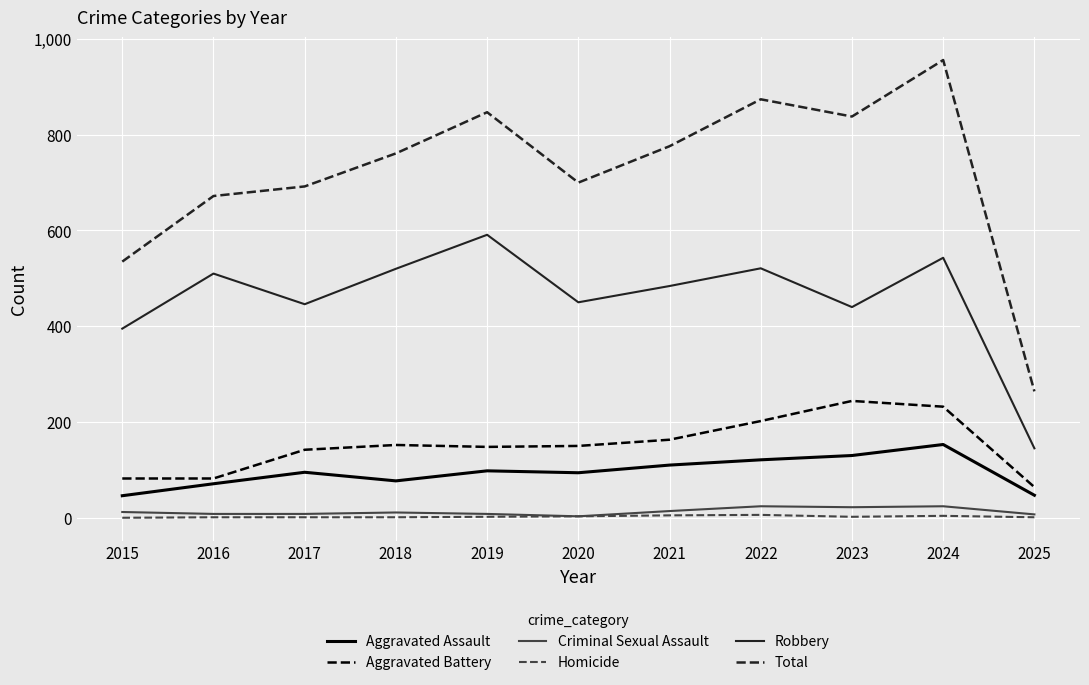

True or false: Robbery has a value of 450 at 2020.

True